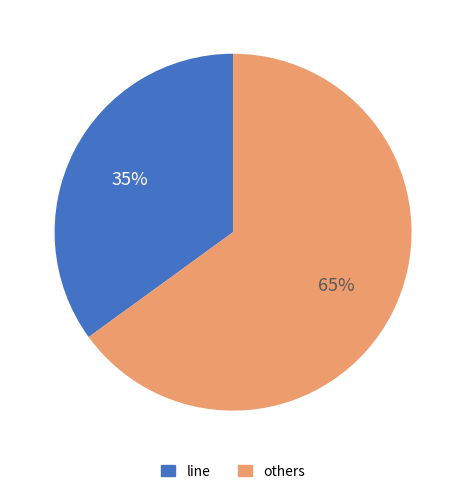

Does any single category account for the majority?

Yes